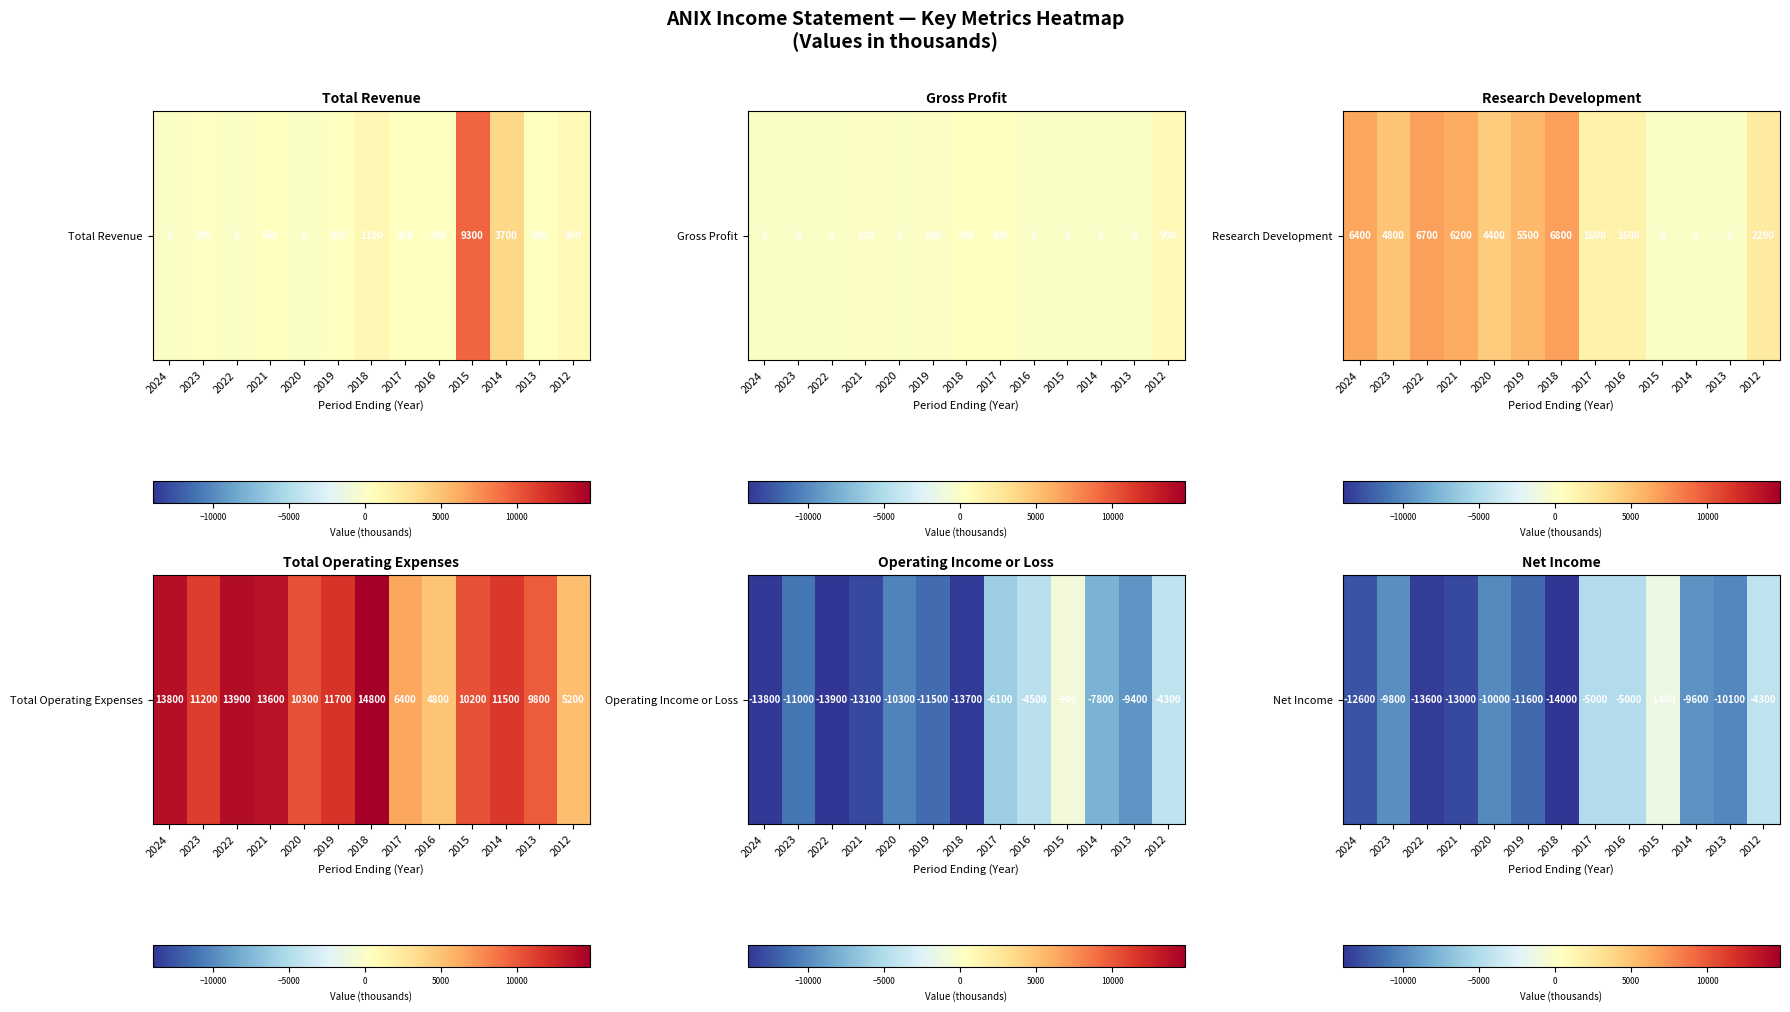

Reading left to right, extract all data points from this chart.

2024=-12600	2023=-9800	2022=-13600	2021=-13000	2020=-10000	2019=-11600	2018=-14000	2017=-5000	2016=-5000	2015=-1400	2014=-9600	2013=-10100	2012=-4300